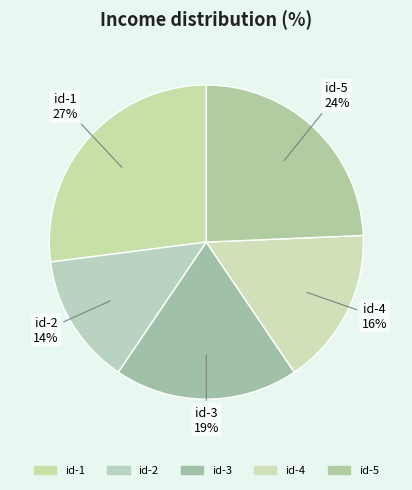

Combined, do id-5 and id-3 account for over 50%?

No